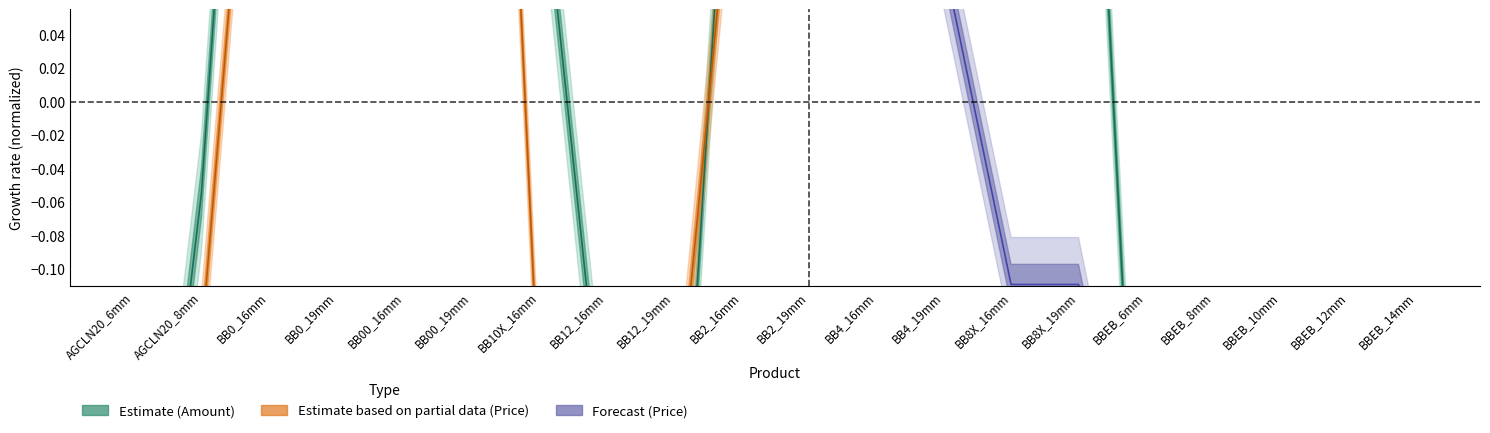

What is the sum of the values at BB0_19mm and BBEB_6mm?

0.1